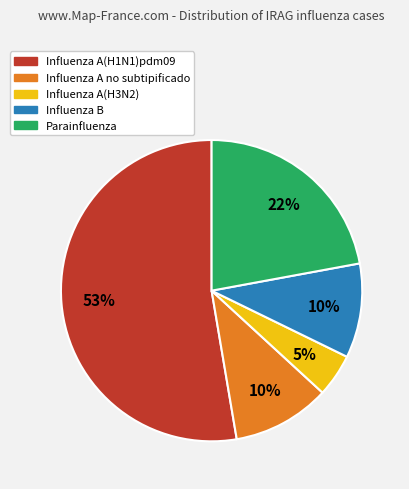

Which has a higher value, Influenza A no subtipificado or Influenza A(H1N1)pdm09?

Influenza A(H1N1)pdm09